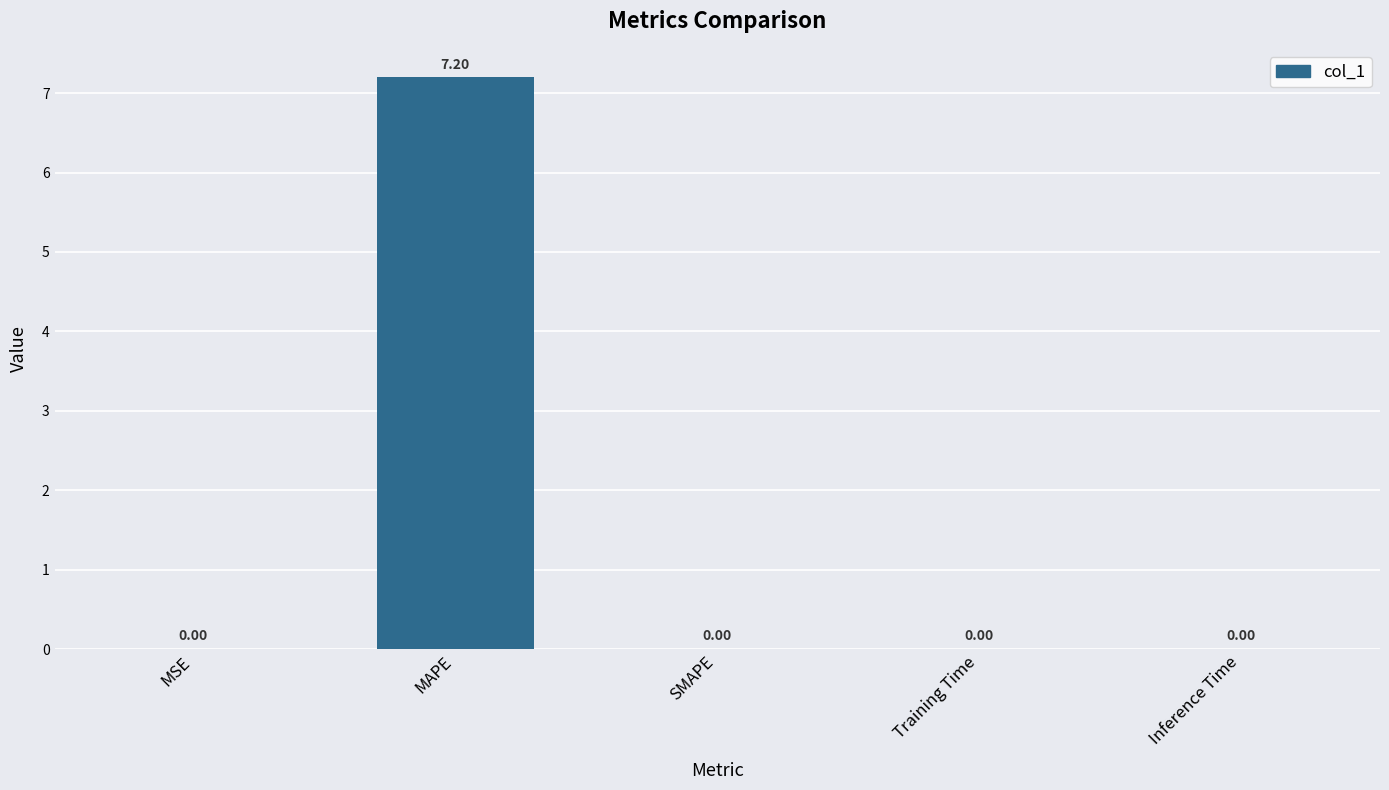

What is the difference between the values at MAPE and Training Time?

7.2